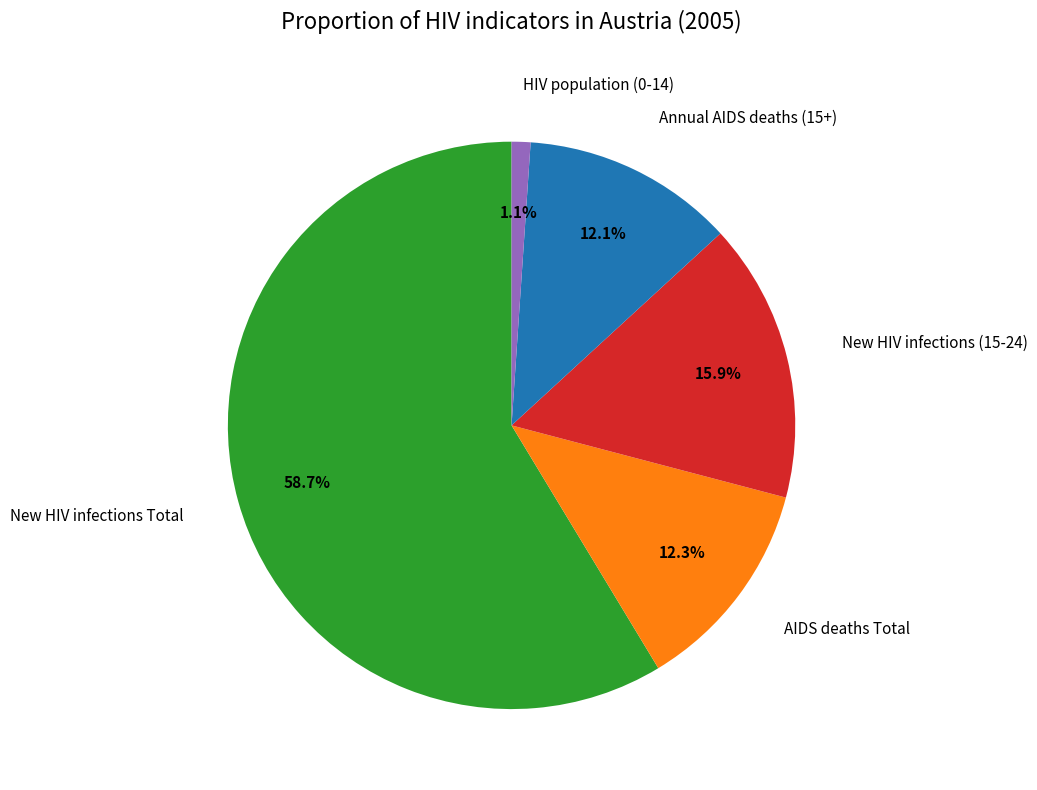

Is there a majority slice in this chart?

Yes